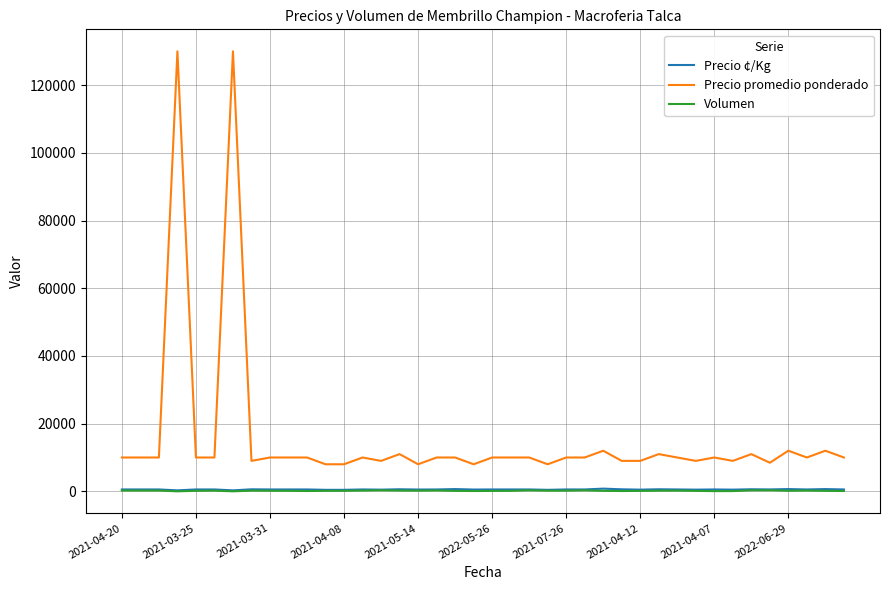

What is the minimum value for Precio promedio ponderado?

8000